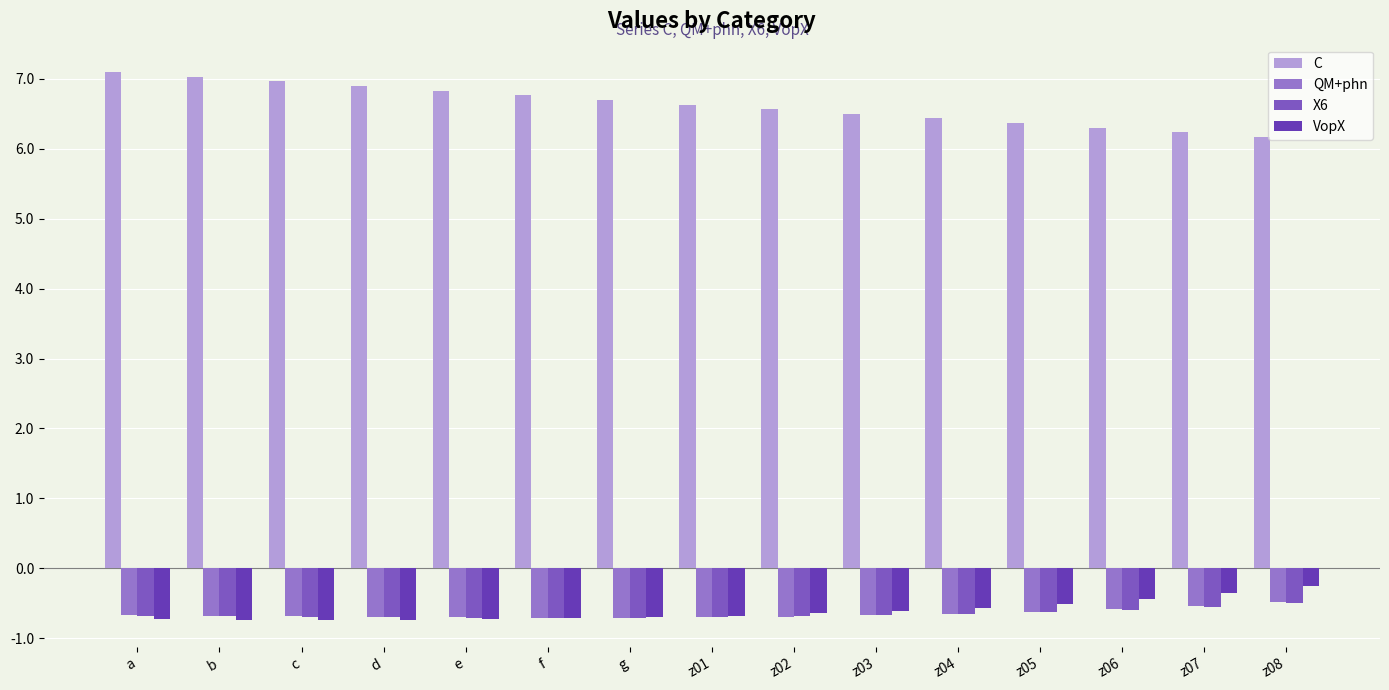

How many distinct data groups are displayed?

4